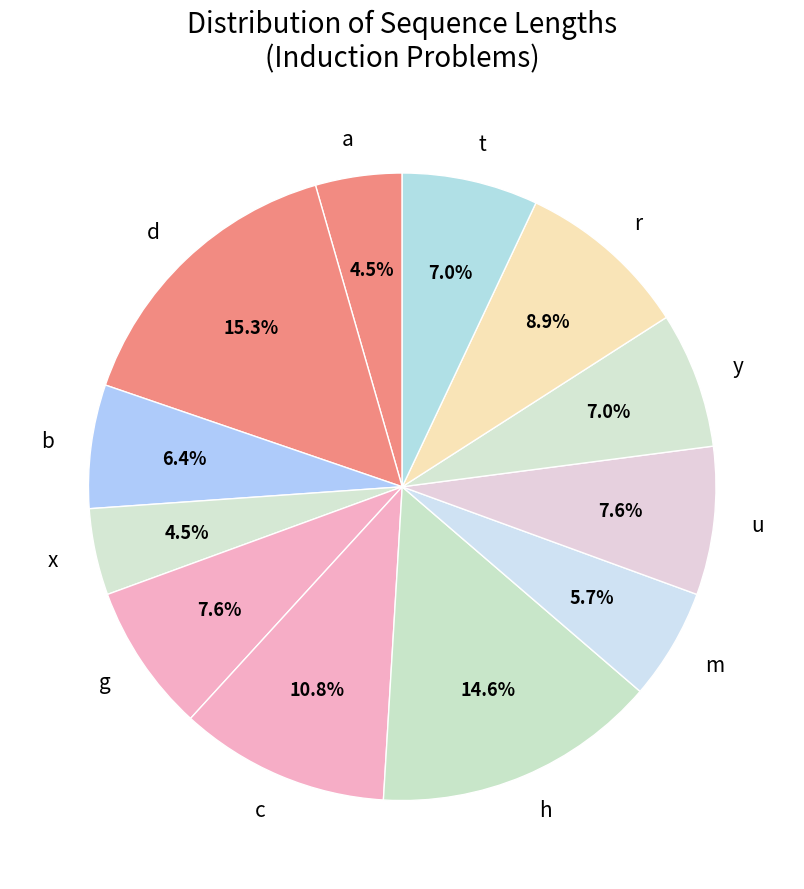

Which category has the biggest portion of the pie?

d